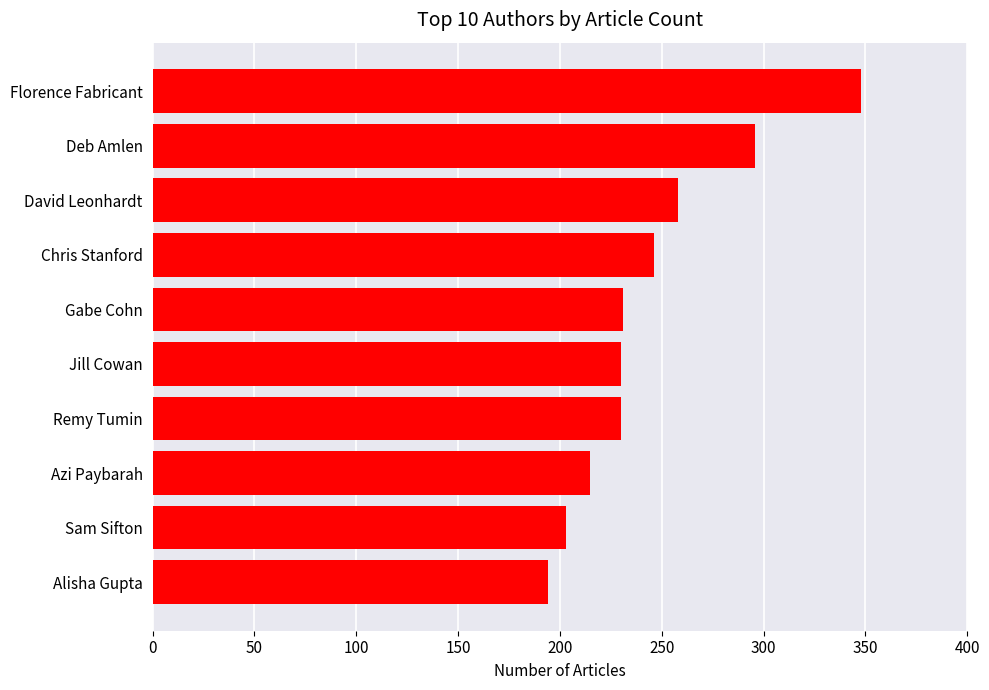

Are the bars grouped side by side (vs. stacked)?

No